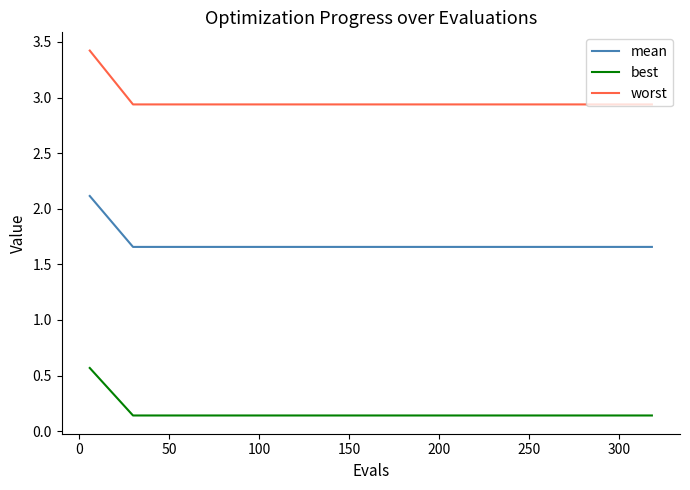

Rank the series by their maximum value, from lowest to highest.

best, mean, worst